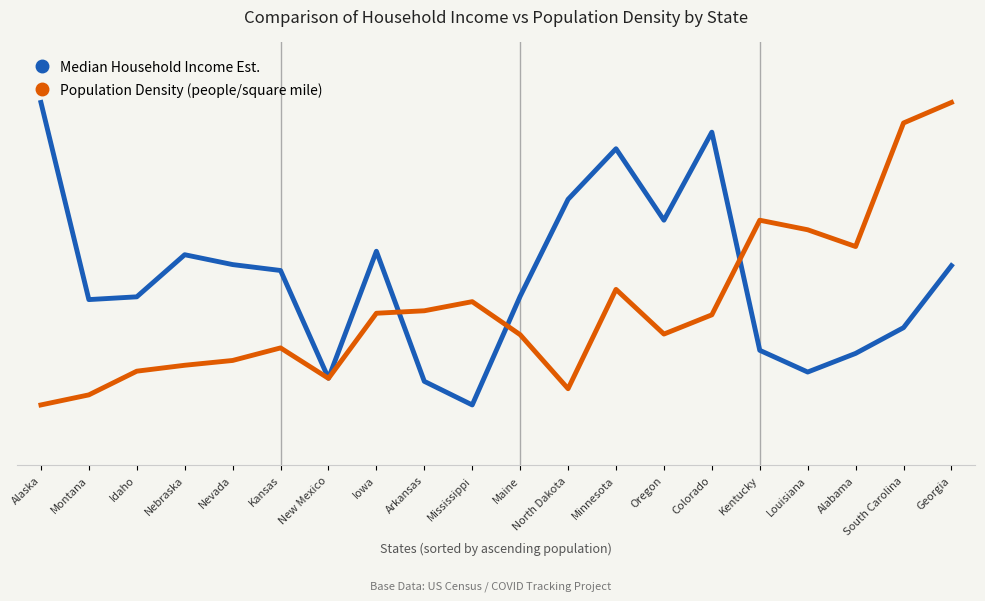

What is the minimum value shown in the chart?

20.0